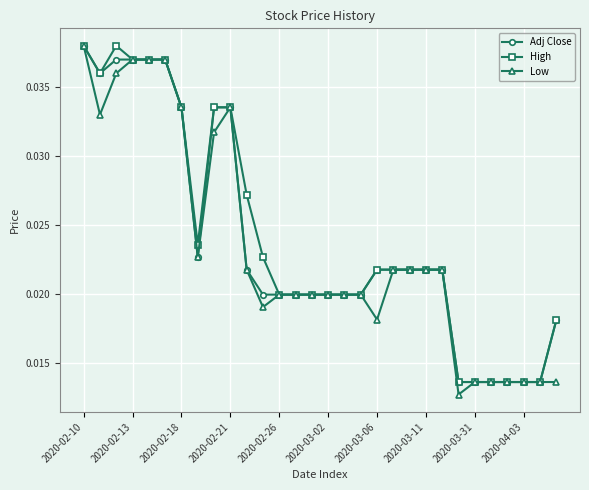

Count the number of categories in the chart.

30